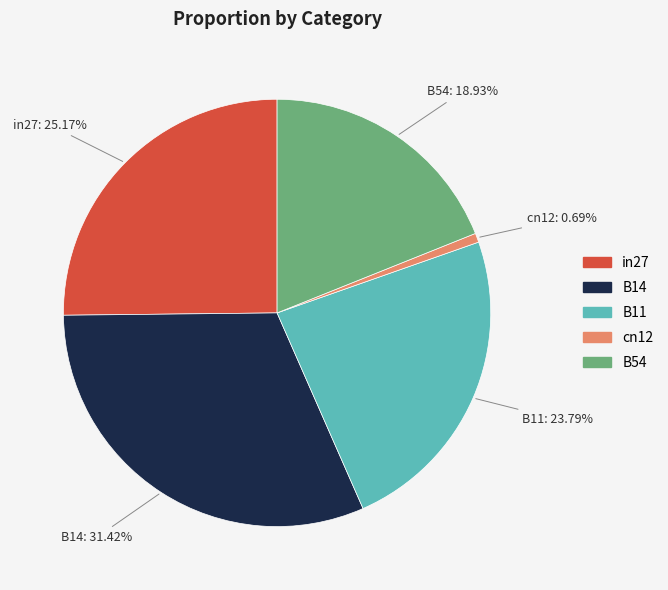

Is it true that cn12 is 1% of the pie?

True